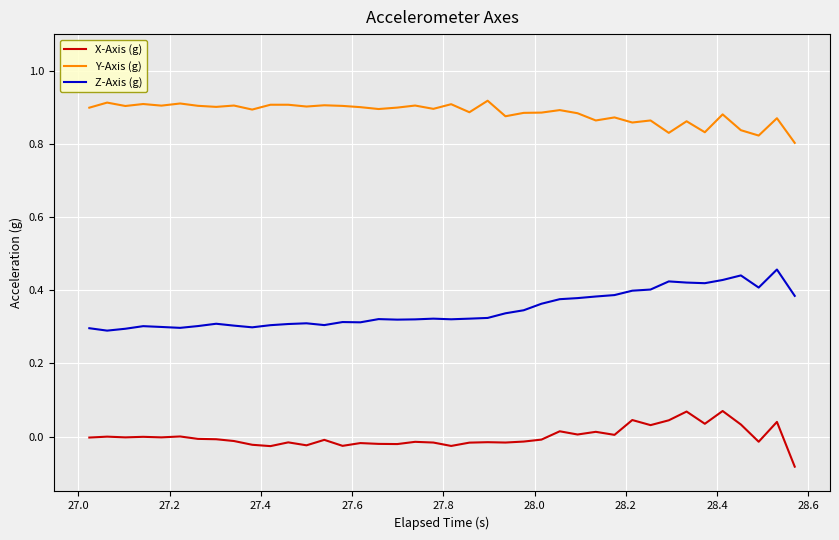

True or false: Z-Axis (g) and Y-Axis (g) intersect in this chart.

False